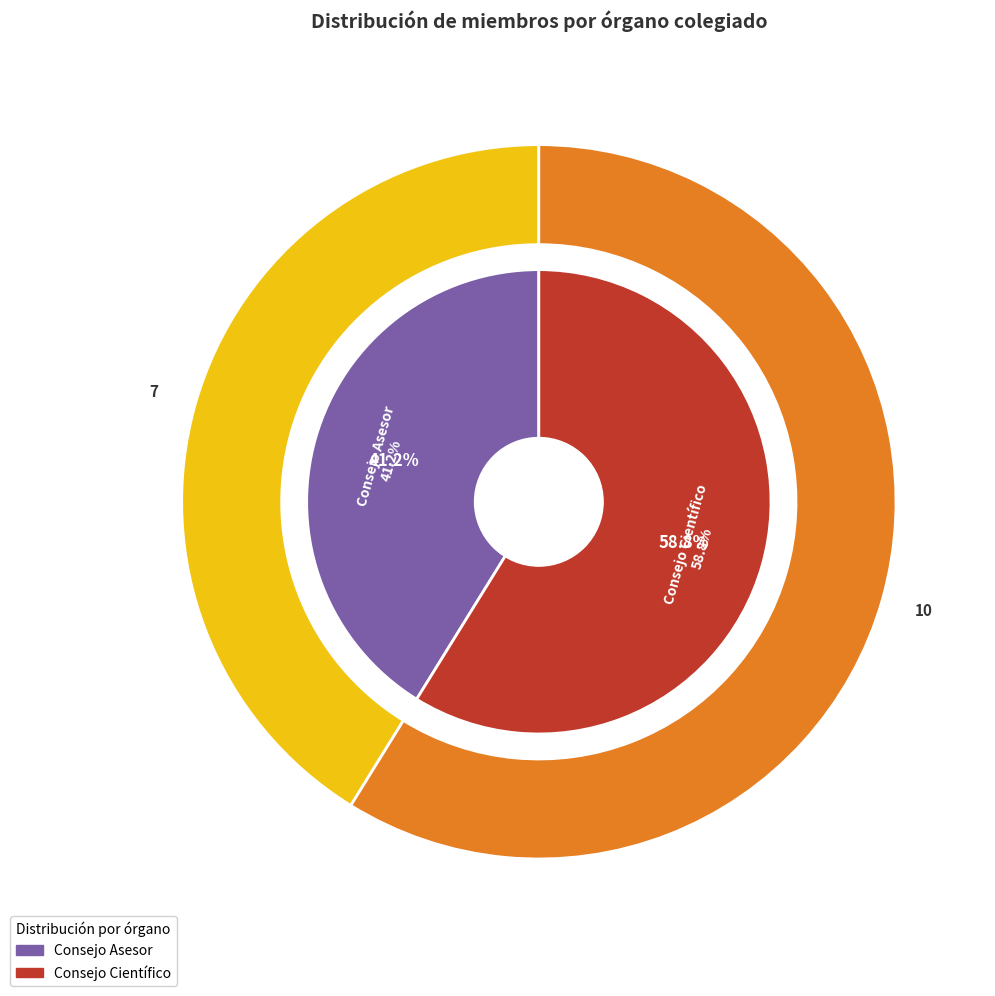

What is the change in value from Consejo Asesor to Consejo Científico?

+3